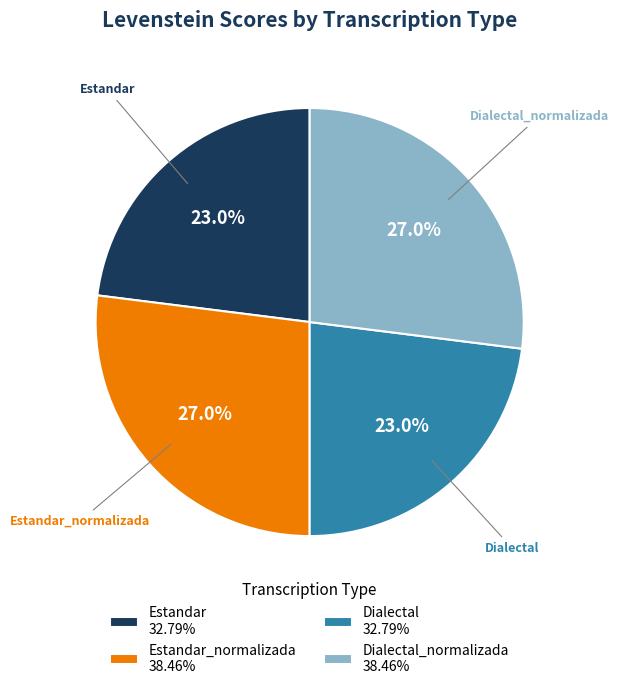

What portion of the pie excludes Dialectal_normalizada 38.46%?

73.0%